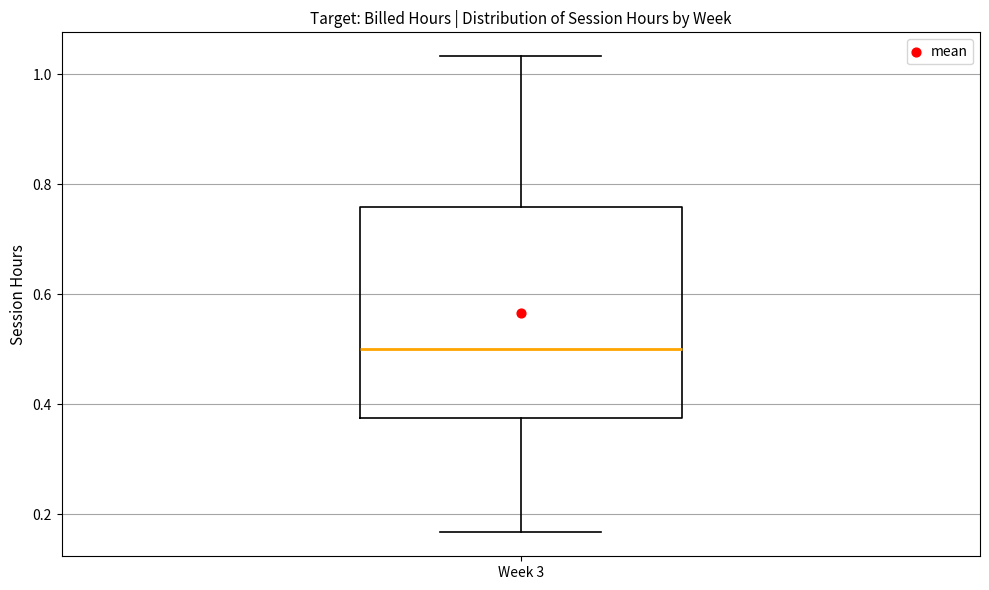

Read this box plot against the y-axis: the position of the median line, the range covered by the box, and the ends of both whiskers. The values are not printed on the chart, so give them approximately, as read against the axis.

median 0.50, box 0.38 to 0.76, whiskers 0.16 to 1.04